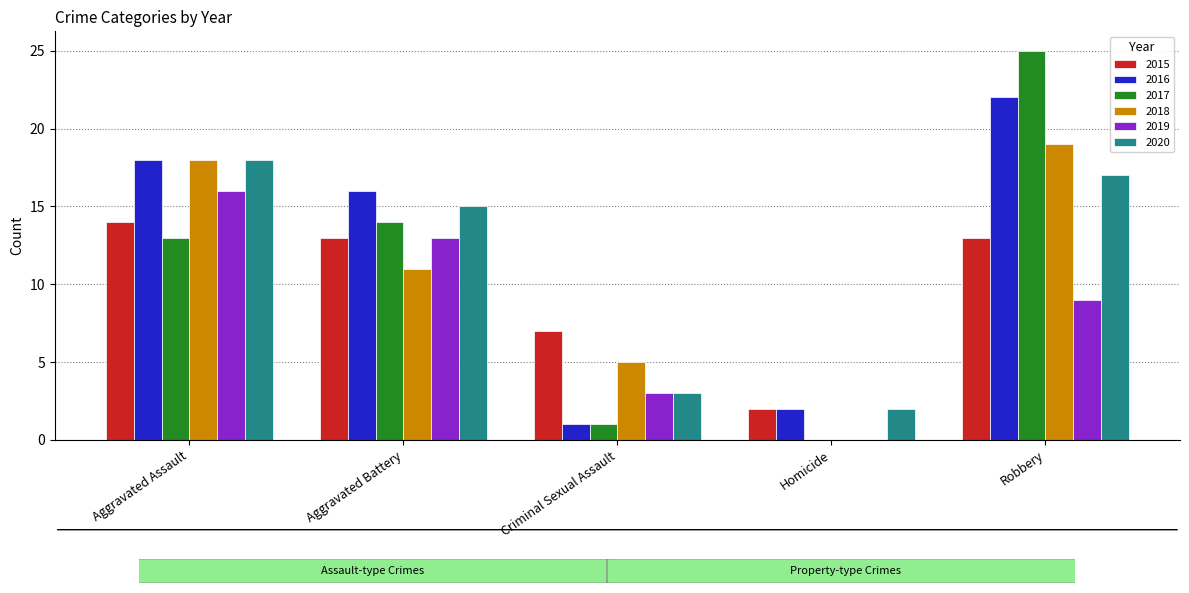

Where is 2020 nearest to the value 10?

Aggravated Battery